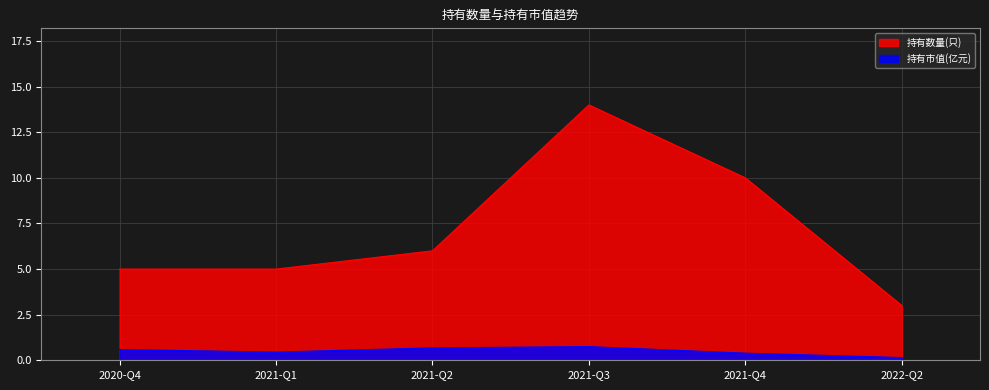

List the labels in order of 持有市值(亿元) value, smallest first.

2022-Q2, 2021-Q4, 2021-Q1, 2020-Q4, 2021-Q2, 2021-Q3